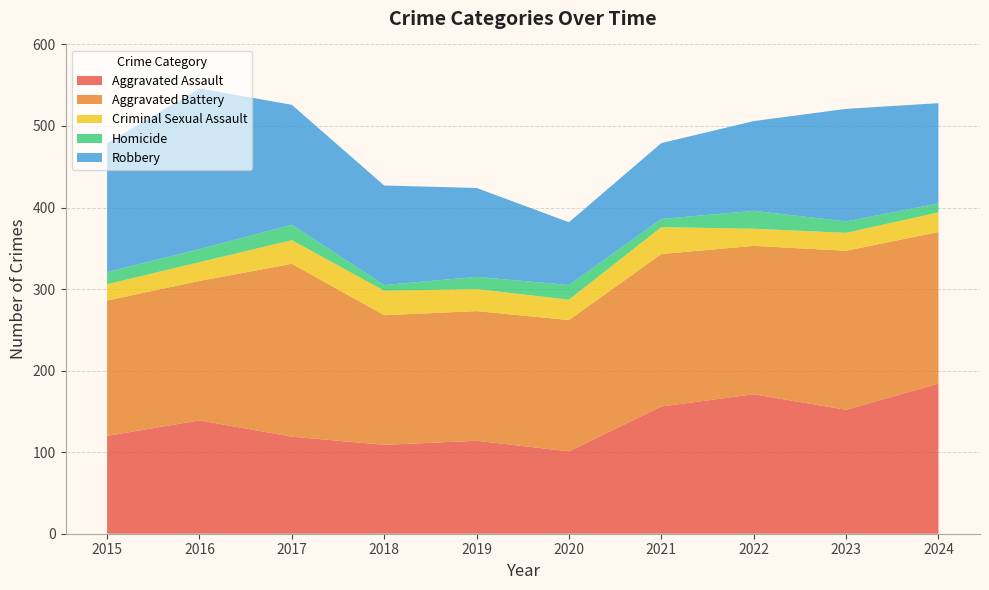

Reading left to right, list all the values displayed in this chart.

Aggravated Assault: 120	139	119	109	114	101	156	171	152	184
Aggravated Battery: 166	171	212	159	159	161	187	182	195	186
Criminal Sexual Assault: 20	23	29	30	27	25	33	21	22	24
Homicide: 15	16	19	7	15	18	10	22	14	11
Robbery: 158	197	147	122	109	77	93	110	138	123